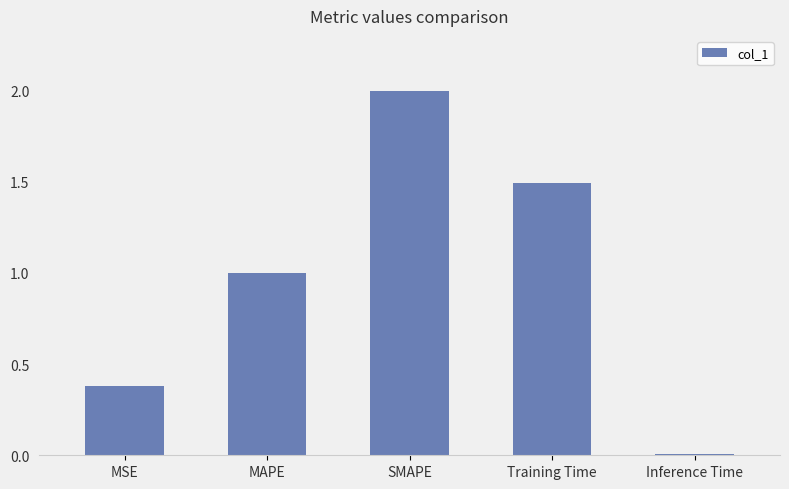

What is the label of the 3rd bar from the right?

SMAPE